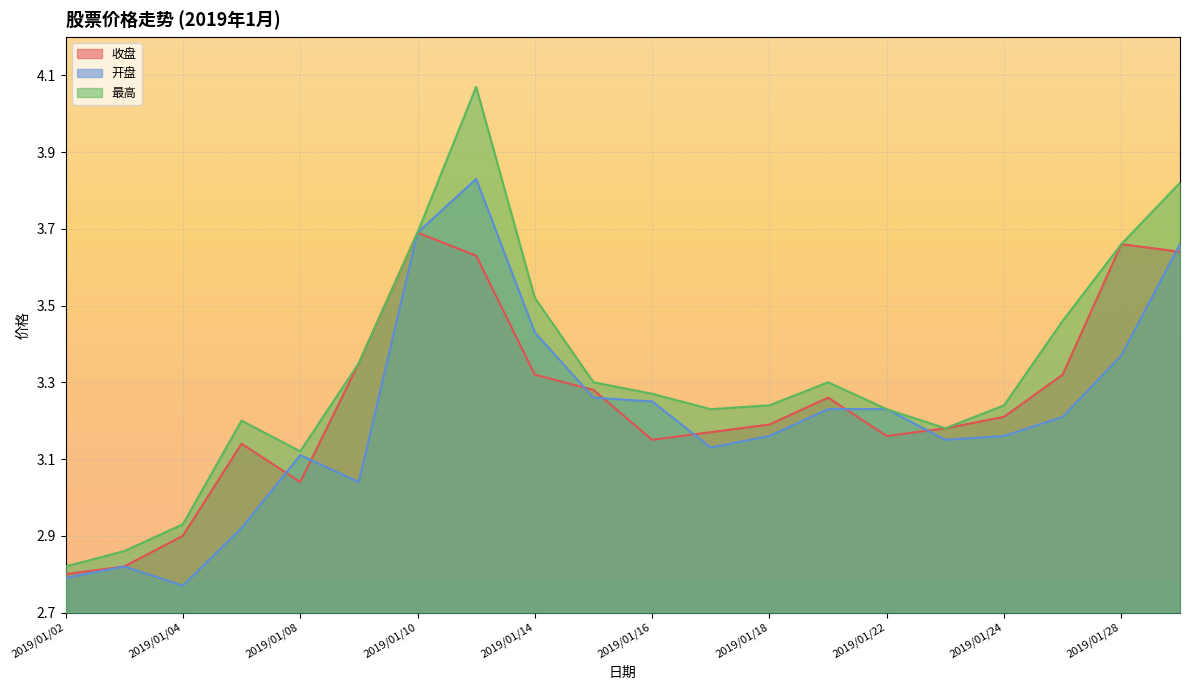

What is the maximum value shown in the chart?

4.1